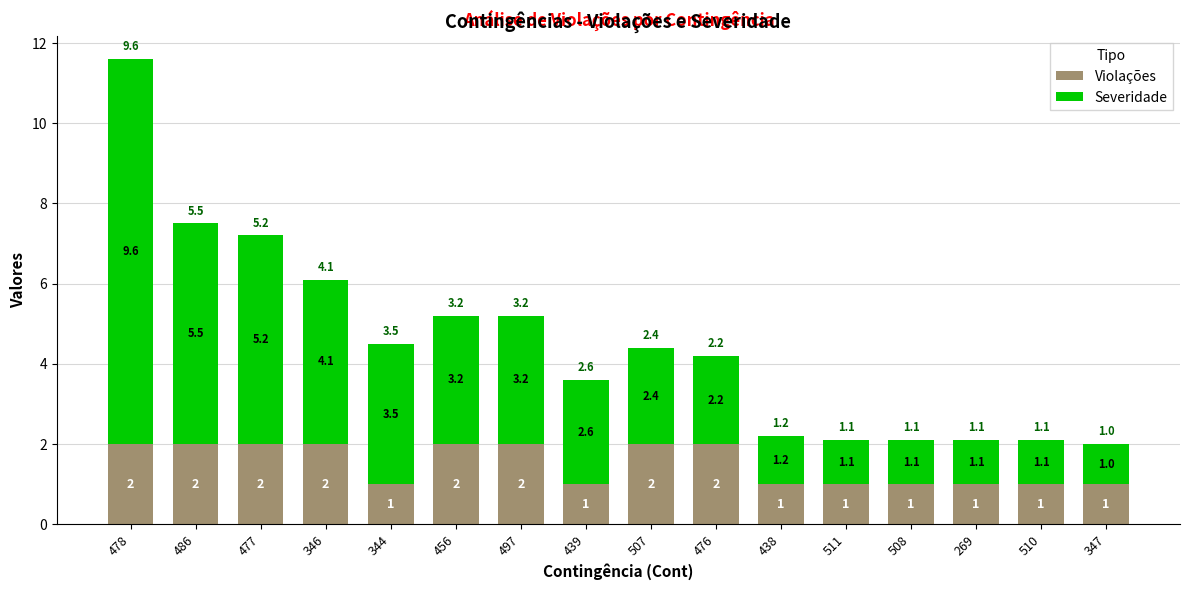

At which category is the sum across all series the highest?

478